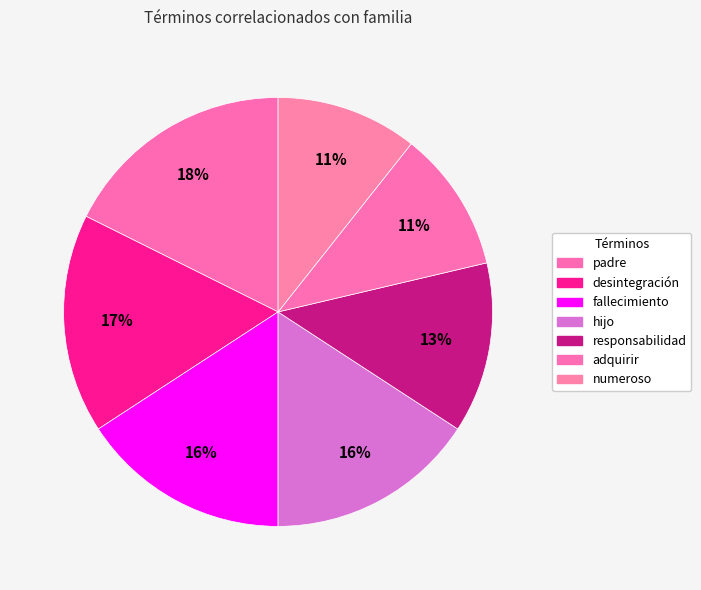

The responsabilidad slice represents 13% of the pie. True or false?

True